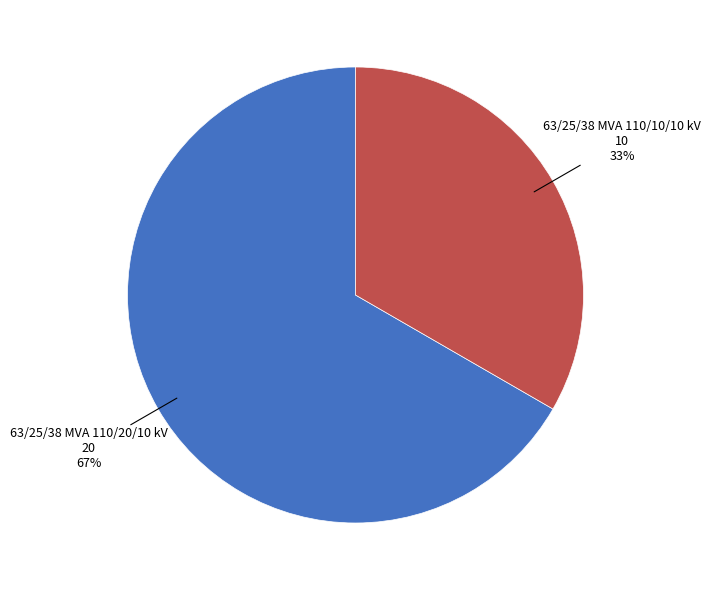

To the nearest percent, what is the average slice percentage?

50%